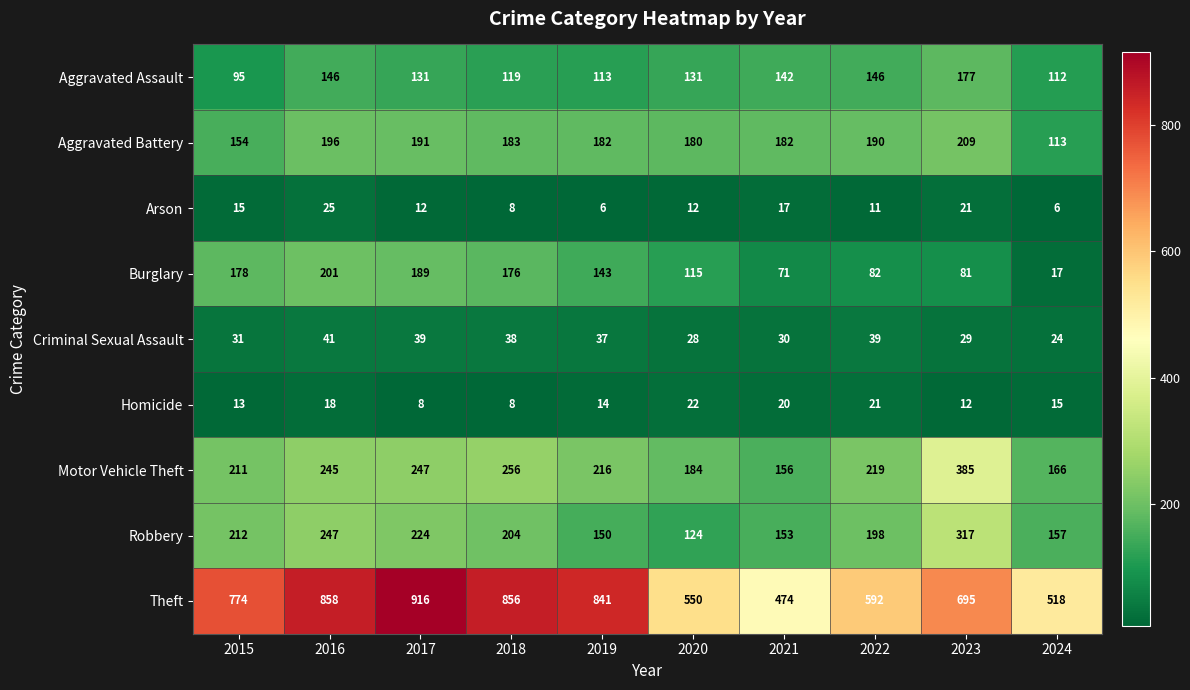

At how many categories does at least one series exceed 849?

3